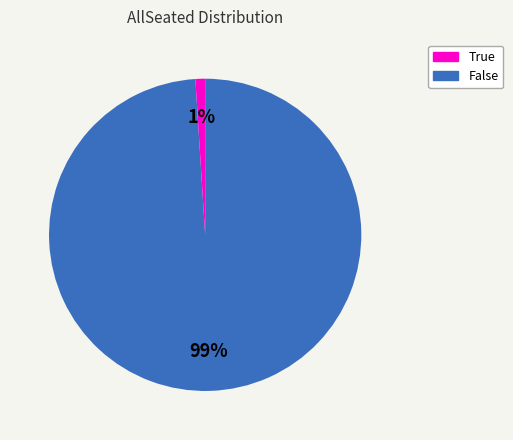

How many slices are in this pie chart?

2